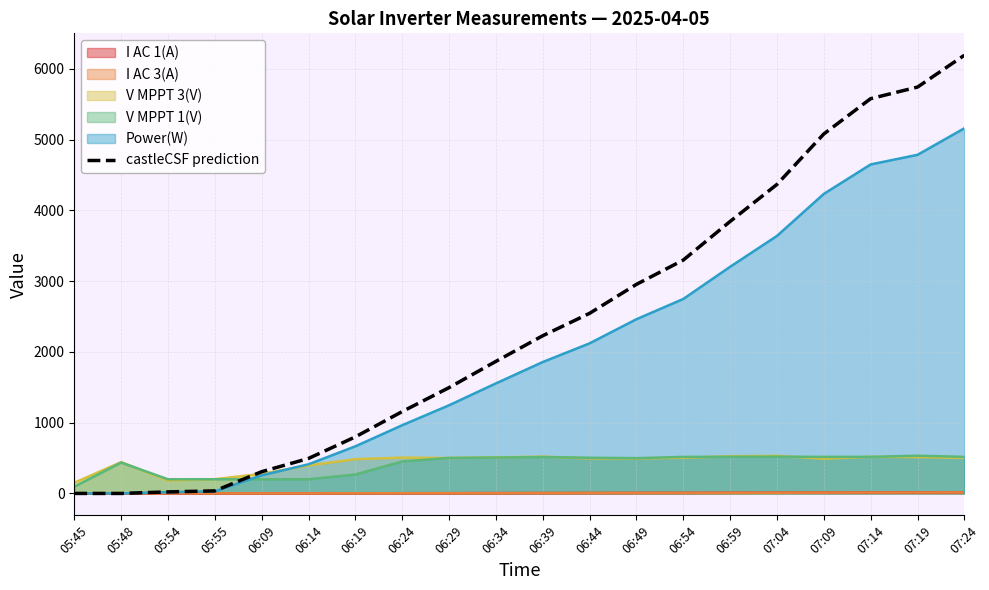

True or false: there are more than 1 points higher than both neighbors.

False